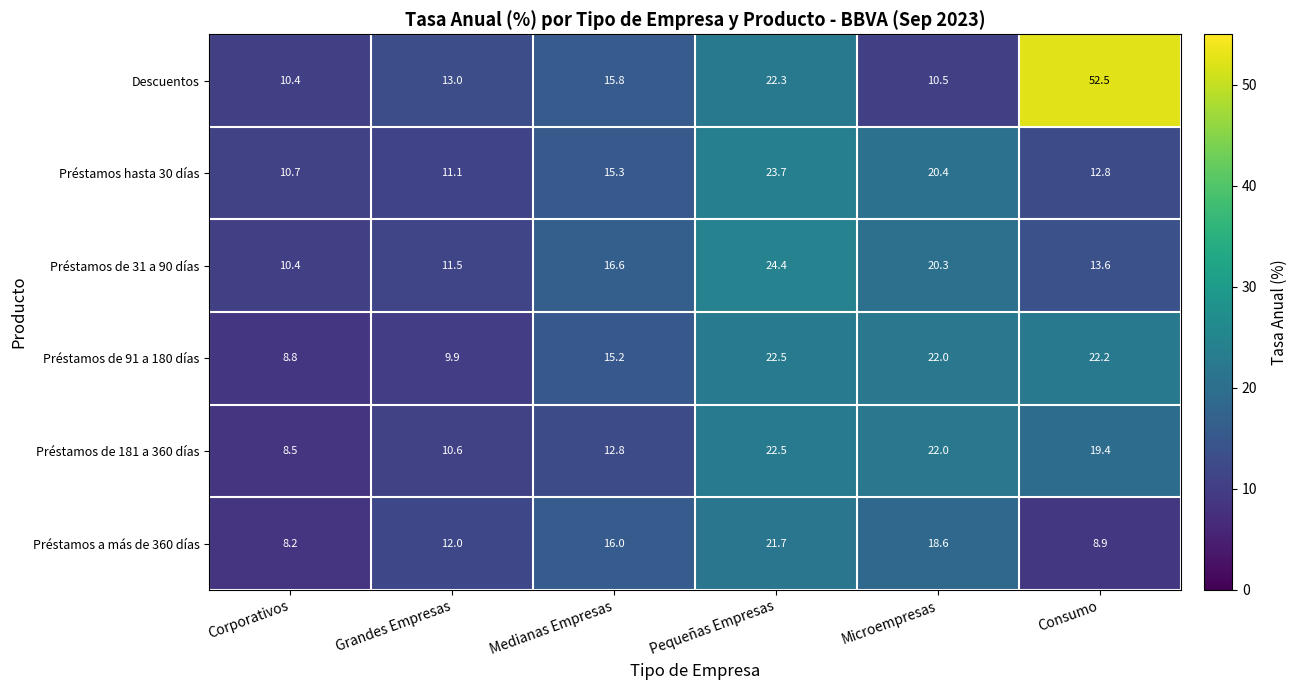

Between Medianas Empresas and Pequeñas Empresas, which series saw the biggest shift?

Préstamos de 181 a 360 días